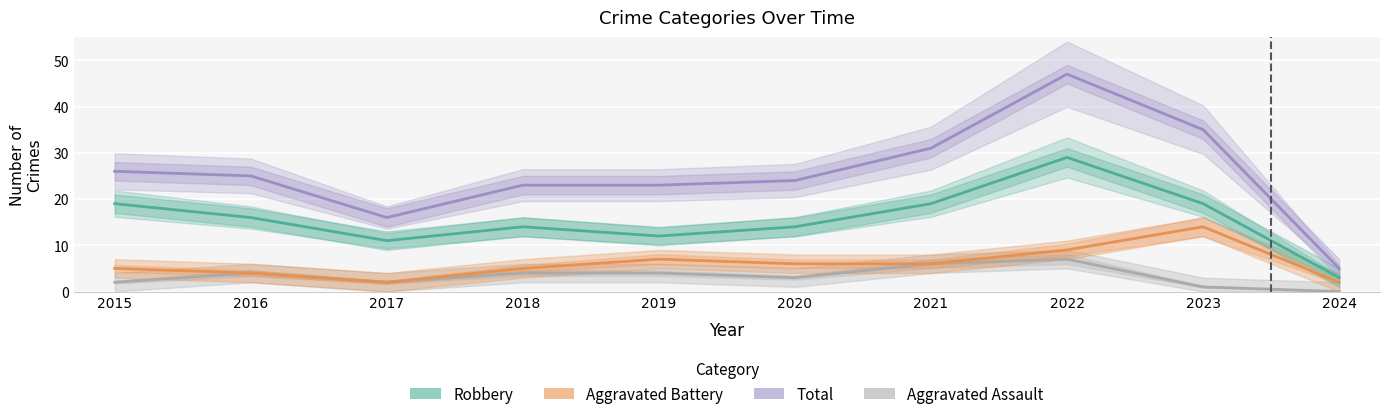

True or false: Total and Aggravated Battery intersect in this chart.

False